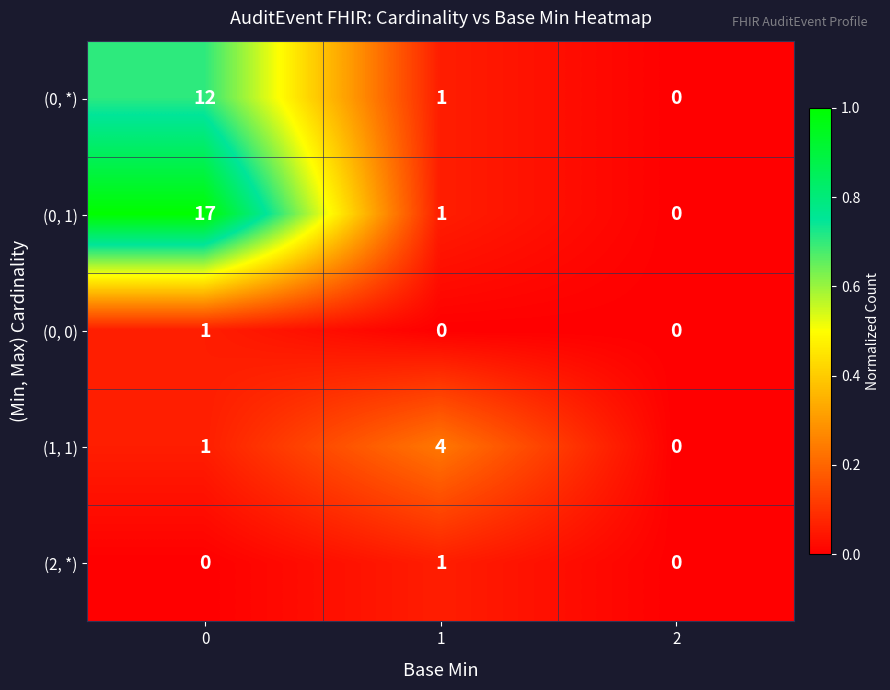

Reading right to left, extract all data points from this chart.

(0, *): 0	1	12
(0, 1): 0	1	17
(0, 0): 0	0	1
(1, 1): 0	4	1
(2, *): 0	1	0